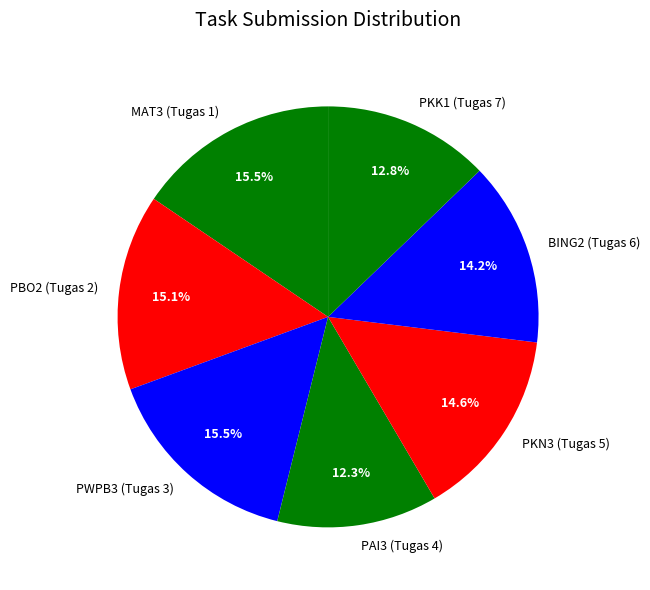

What is the ratio of the value at PKK1 (Tugas 7) to the value at BING2 (Tugas 6)?

0.9